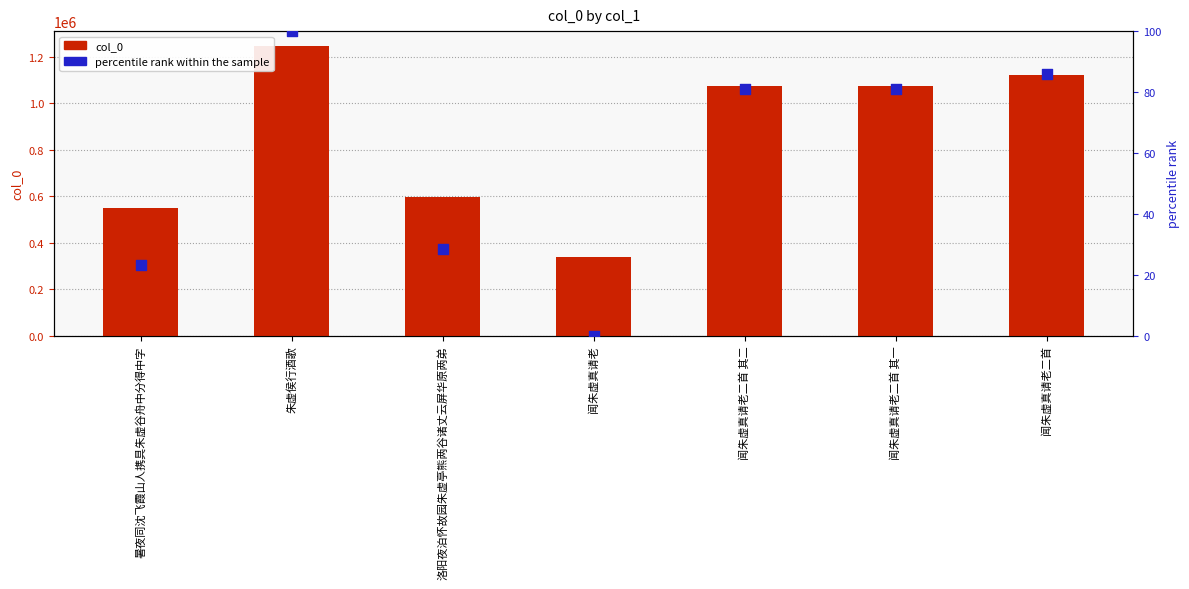

What is the total value across all series at 暑夜同沈飞霞山人携具朱虚谷舟中分得中字?

548476.2